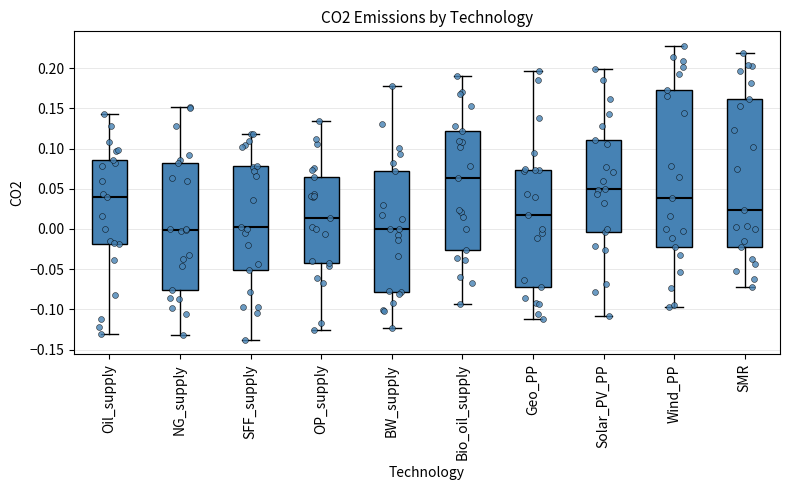

Reading left to right, read every box against the y-axis: the position of its median line, the range the box covers, and the ends of its whiskers. The values are not printed on the chart, so give them approximately, as read against the axis.

Oil_supply: median 0.040, box -0.020 to 0.085, whiskers -0.130 to 0.145
NG_supply: median 0.000, box -0.075 to 0.080, whiskers -0.130 to 0.150
SFF_supply: median 0.000, box -0.050 to 0.080, whiskers -0.140 to 0.120
OP_supply: median 0.015, box -0.045 to 0.065, whiskers -0.125 to 0.135
BW_supply: median 0.000, box -0.080 to 0.070, whiskers -0.125 to 0.180
Bio_oil_supply: median 0.065, box -0.025 to 0.120, whiskers -0.095 to 0.190
Geo_PP: median 0.015, box -0.070 to 0.075, whiskers -0.110 to 0.195
Solar_PV_PP: median 0.050, box -0.005 to 0.110, whiskers -0.110 to 0.200
Wind_PP: median 0.040, box -0.025 to 0.170, whiskers -0.095 to 0.225
SMR: median 0.025, box -0.020 to 0.160, whiskers -0.070 to 0.220